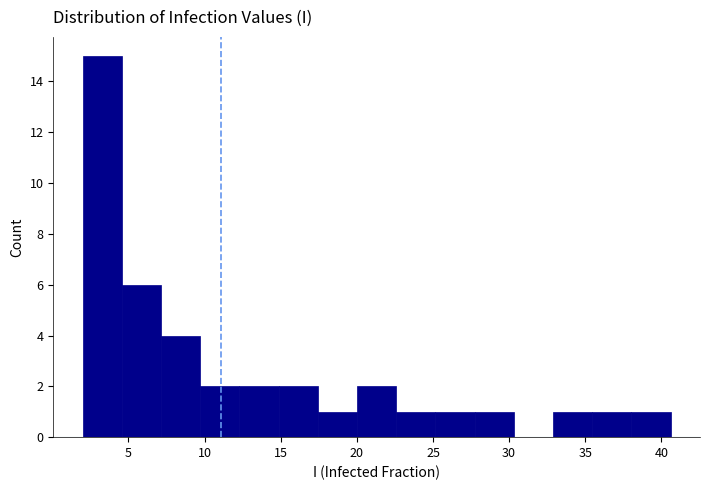

What is the height of the bar covering 35.5 to 38.0 on the x-axis? Neither the bar edges nor the heights are printed on the chart, so give them approximately, as read against the axes.

1